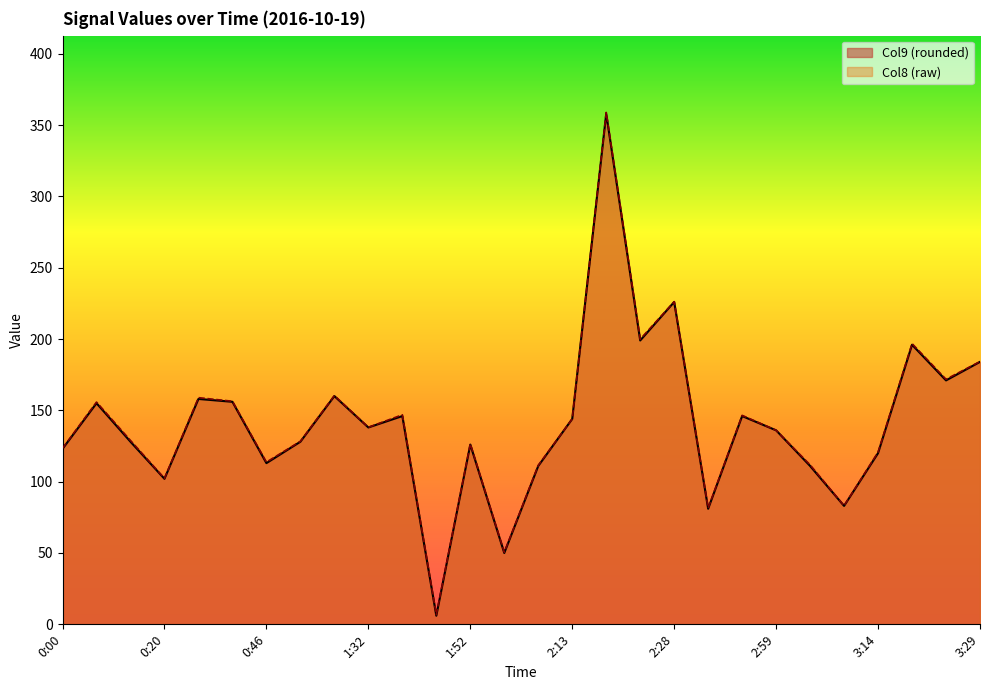

What is the label of the 12th point from the left?

1:47